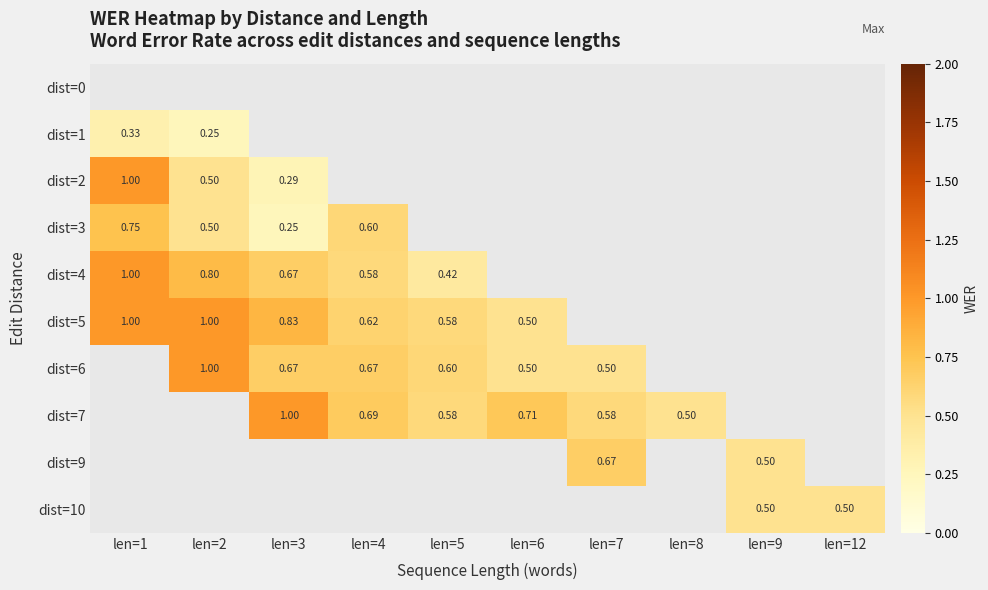

How many values in the dist=6 series exceed 0?

6